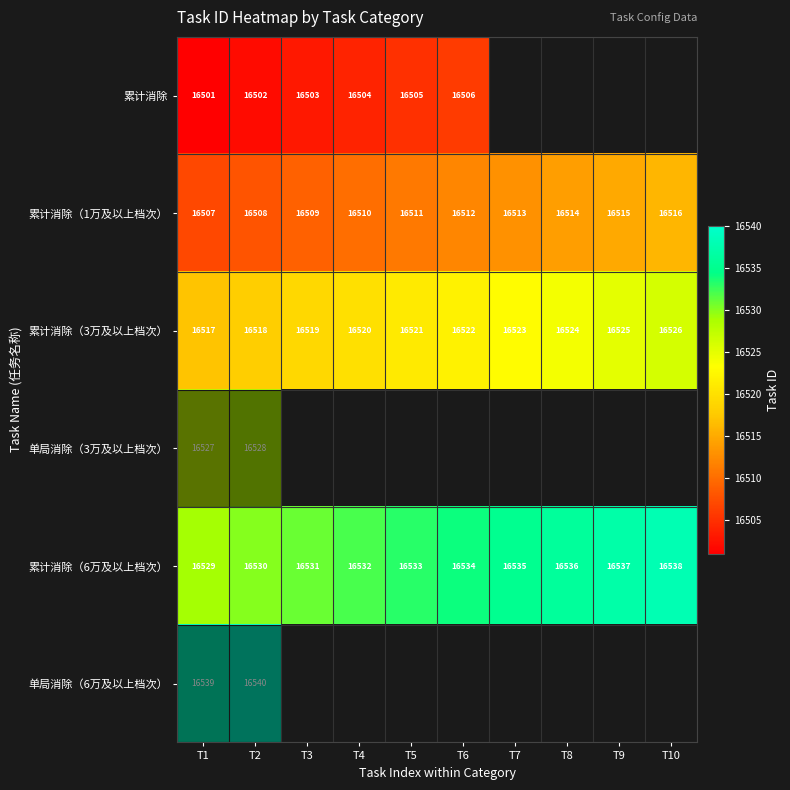

At T1, list the series in order from largest to smallest.

单局消除（6万及以上档次）, 累计消除（6万及以上档次）, 单局消除（3万及以上档次）, 累计消除（3万及以上档次）, 累计消除（1万及以上档次）, 累计消除